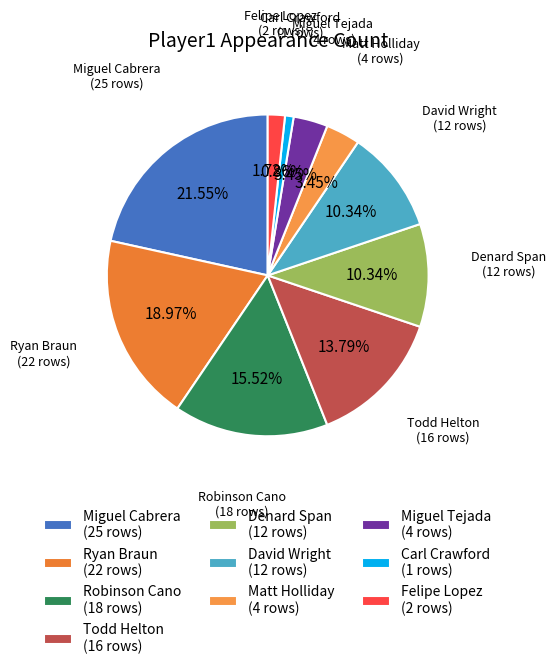

Between Miguel Cabrera (25 rows) and Carl Crawford (1 rows), which is larger?

Miguel Cabrera (25 rows)